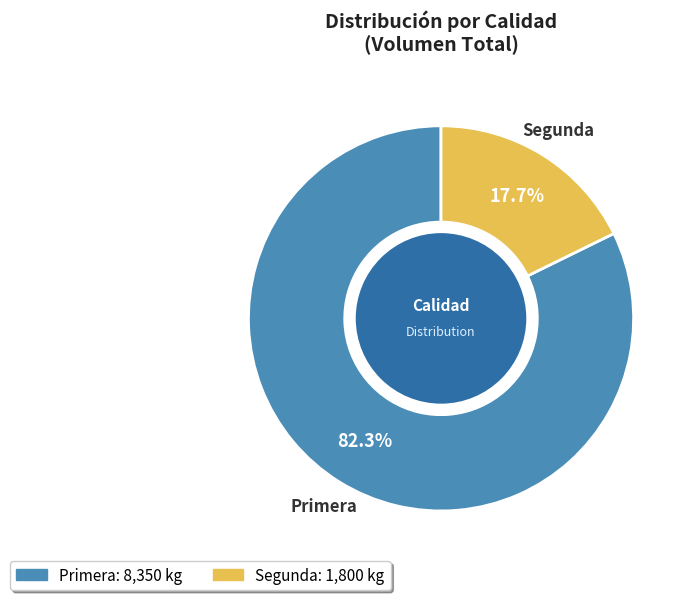

Which has a higher value, Primera or Segunda?

Primera